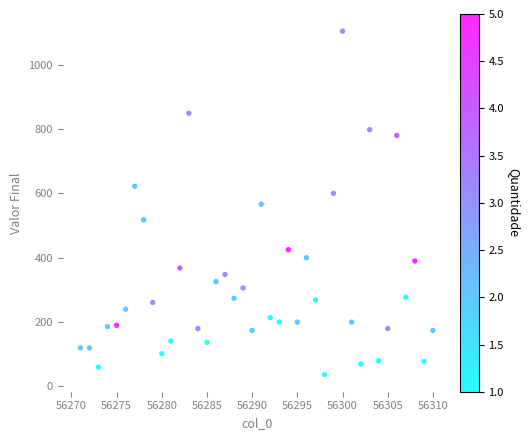

What is the range of X values (max minus min)?

39